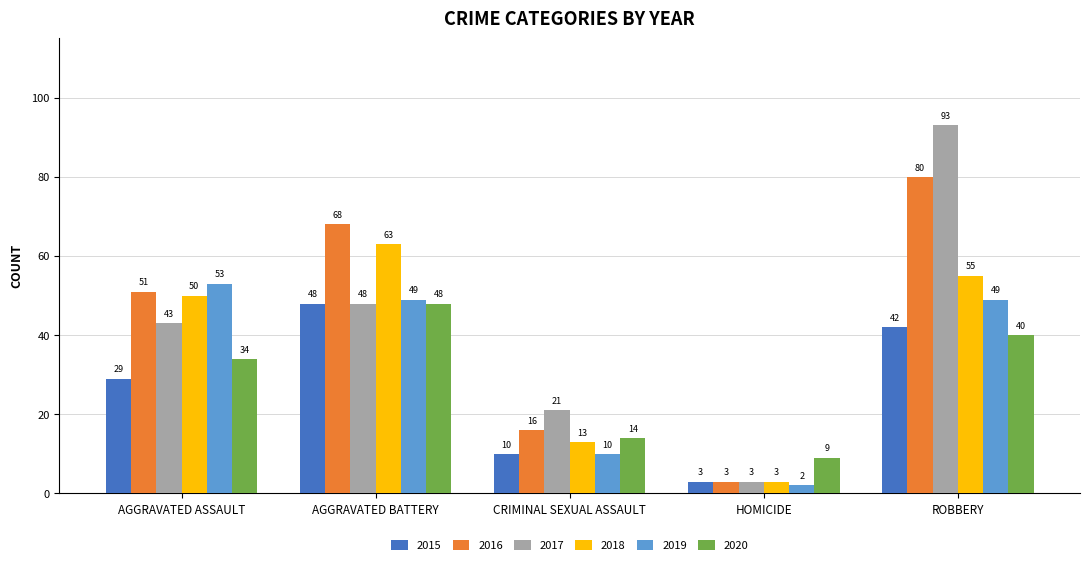

At which category is the sum across all series the highest?

ROBBERY